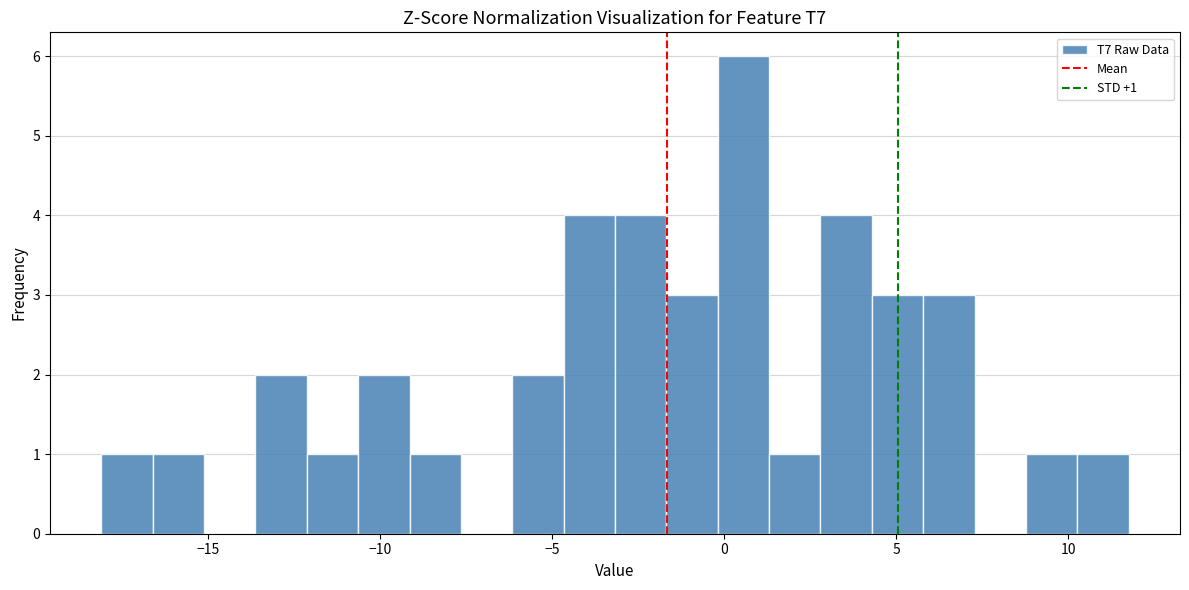

Around what value on the x-axis is the tallest bar? Give the approximate position of its centre, as read against the axis.

0.5